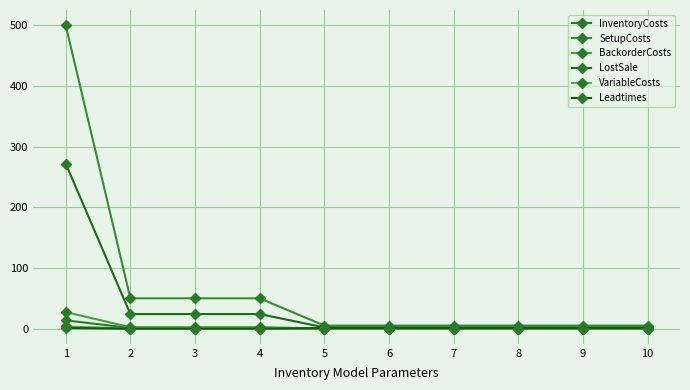

Is the value of VariableCosts at 5 greater than the value of InventoryCosts at 1?

No